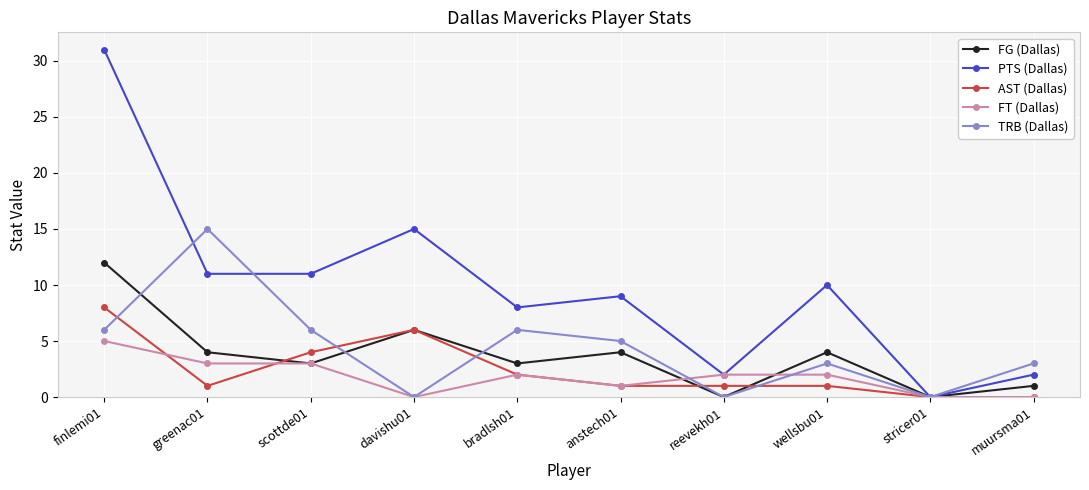

What is the label of the 7th point from the right?

davishu01